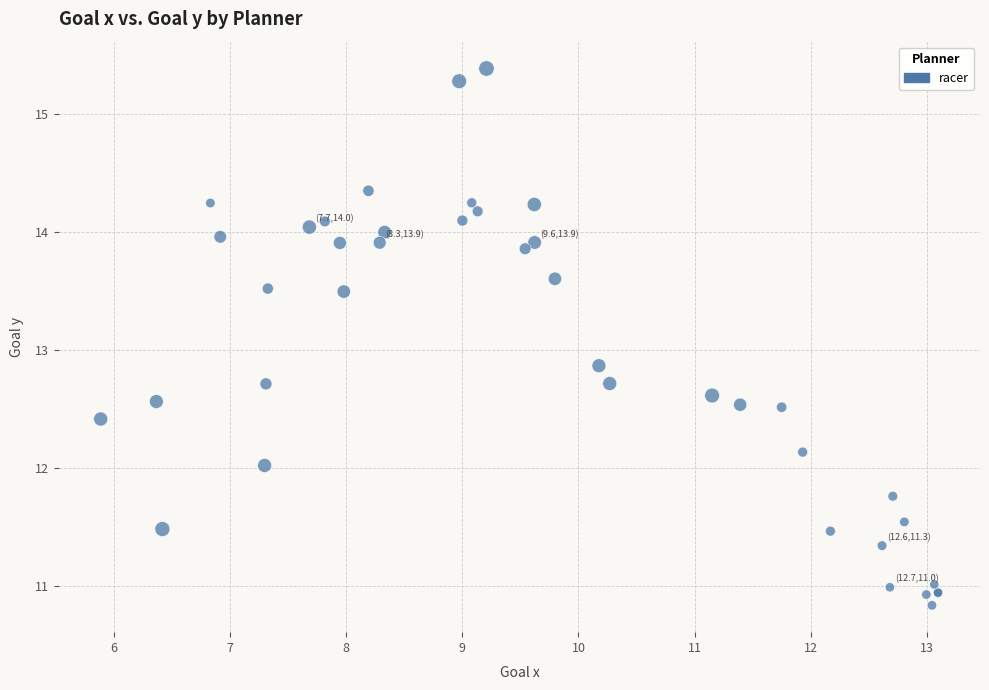

What Y value in the scatter plot is closest to 13?

12.9